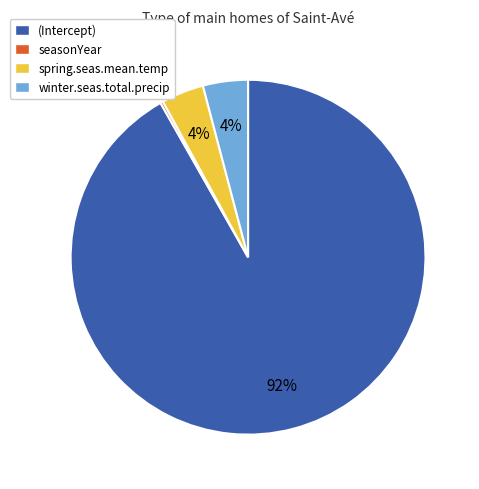

To the nearest percent, what is the difference between the largest and smallest slice percentages?

92%